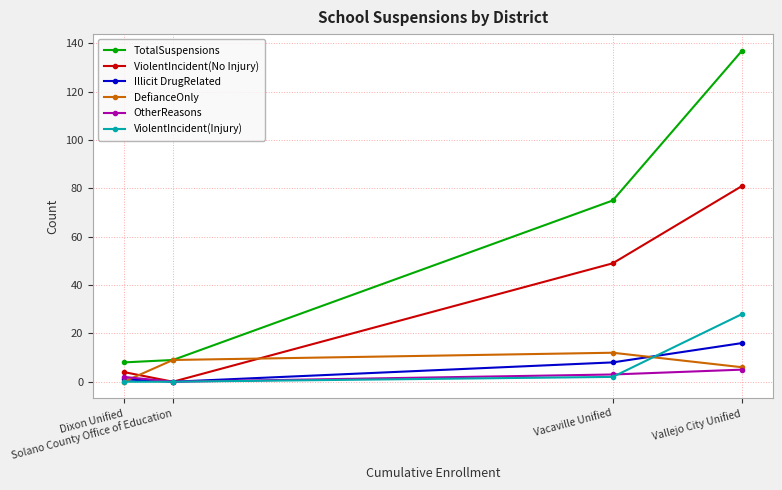

Between Dixon Unified and Solano County Office of Education, which series saw the biggest shift?

DefianceOnly